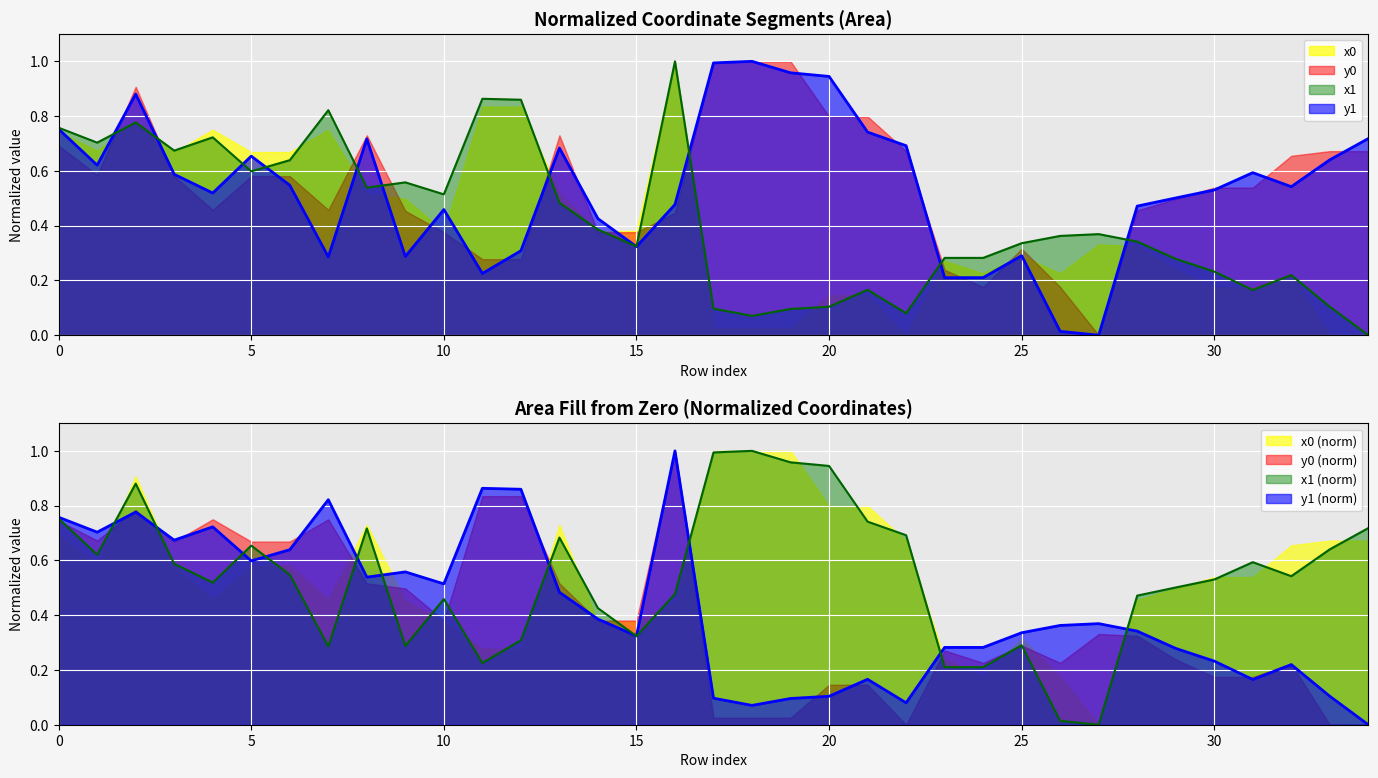

At which category is the sum across all series the highest?

16